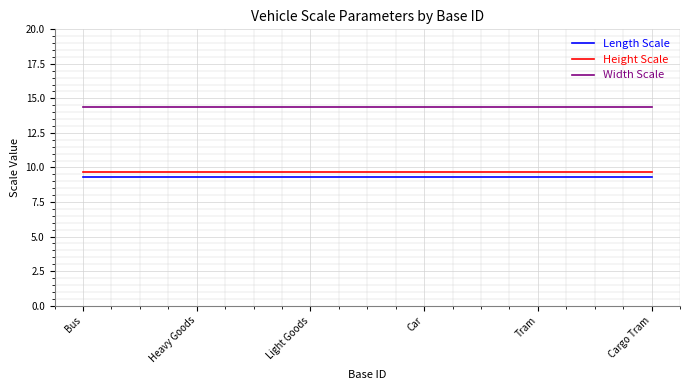

True or false: Length Scale and Height Scale intersect in this chart.

False